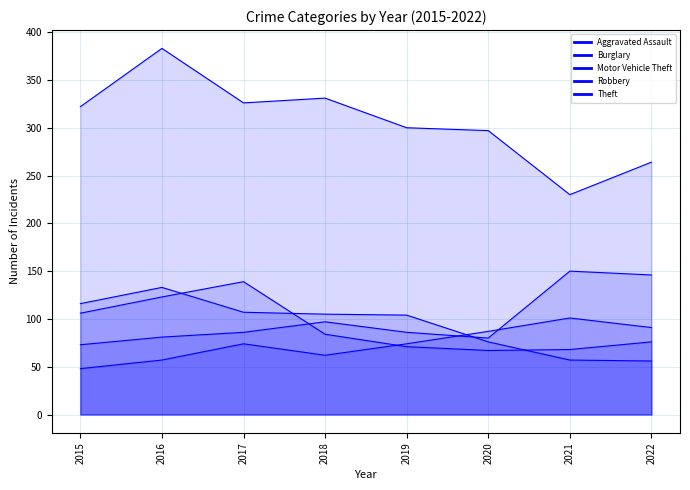

What is the value of the Motor Vehicle Theft point at the 6th from the left?

80